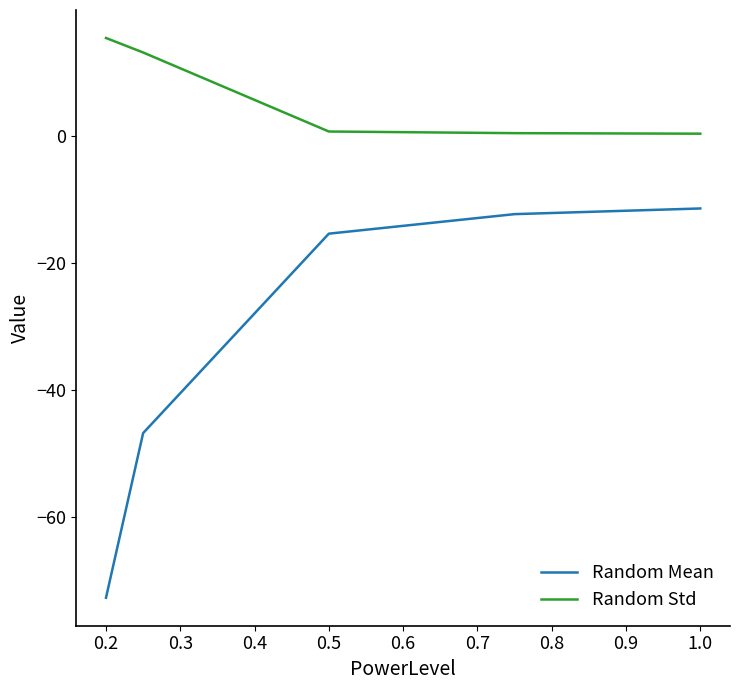

List the series in order of their peak value, lowest first.

Random Mean, Random Std